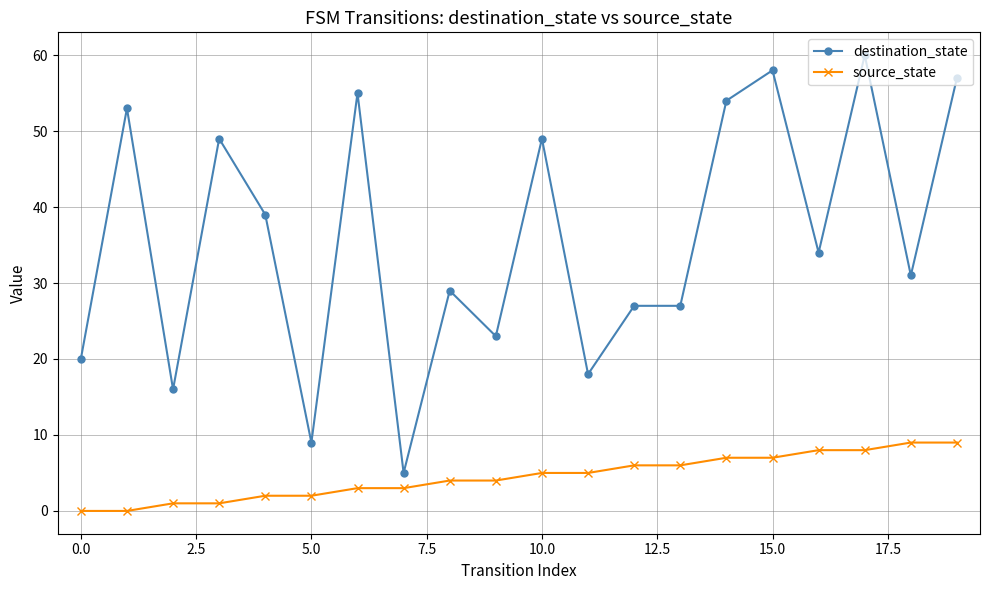

At how many categories does at least one series exceed 51?

6